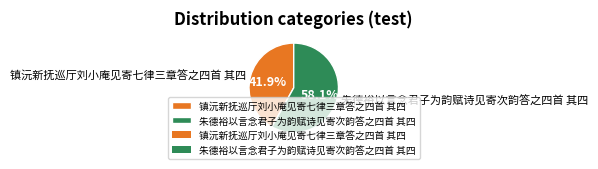

To the nearest percent, what is the average slice percentage?

50%